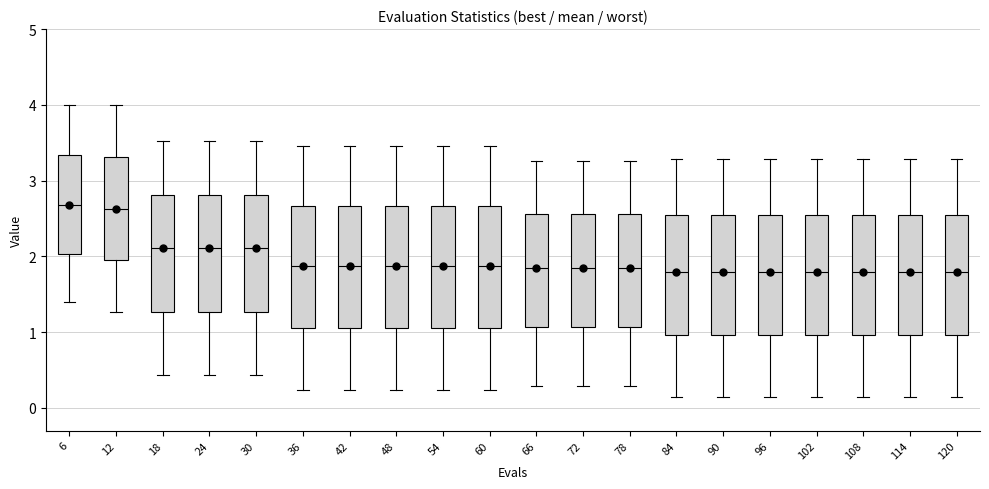

Where is the upper edge of the box at x = 54 on the y-axis? The values are not printed on the chart, so give them approximately, as read against the axis.

2.7